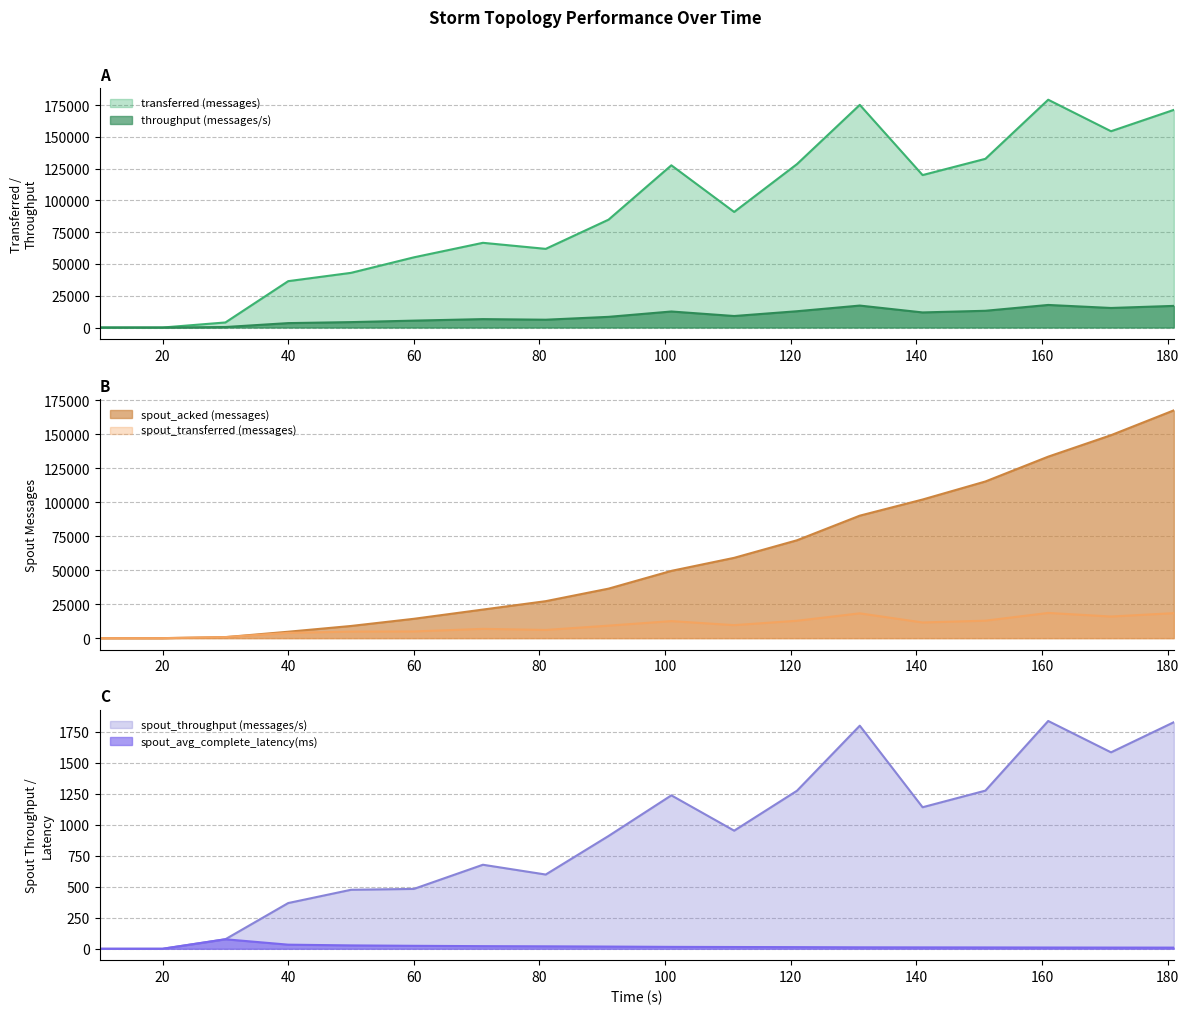

True or false: spout_acked (messages) and spout_throughput (messages/s) intersect in this chart.

False